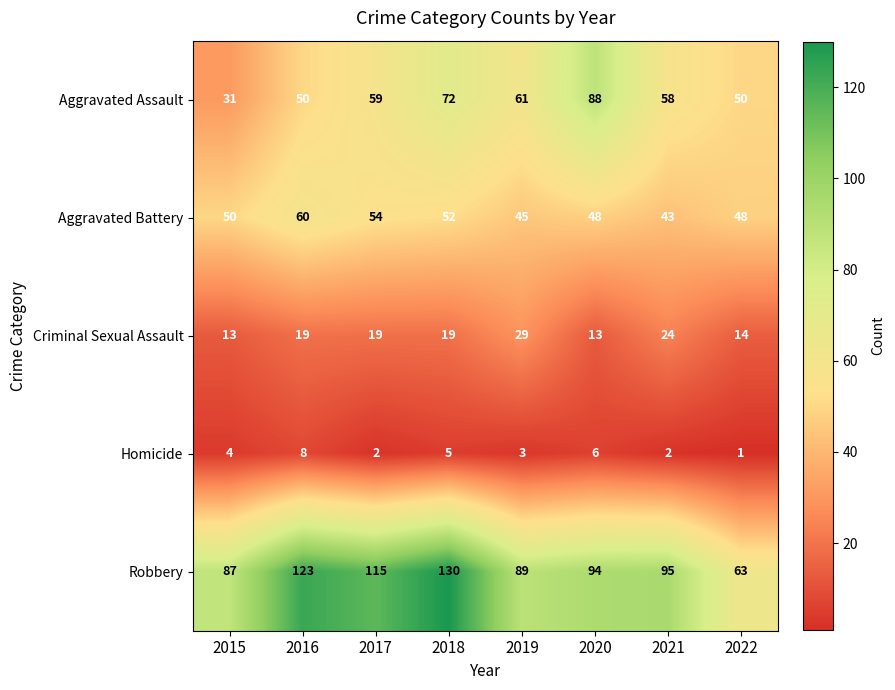

What is the maximum value shown in the chart?

130